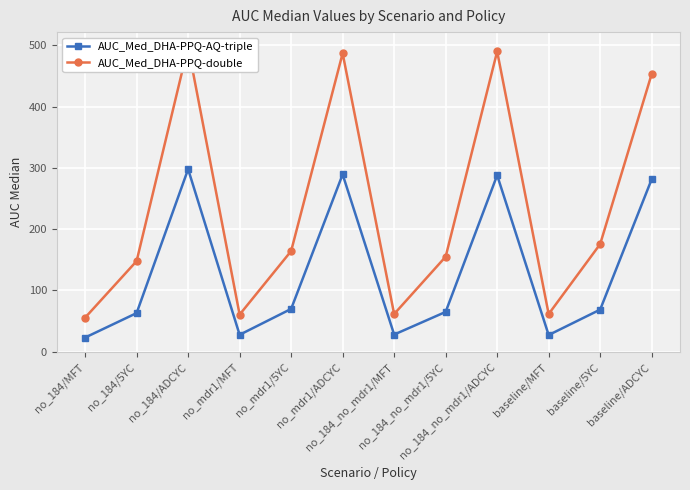

What is the difference between the AUC_Med_DHA-PPQ-double values at no_184_no_mdr1/MFT and baseline/5YC?

114.2